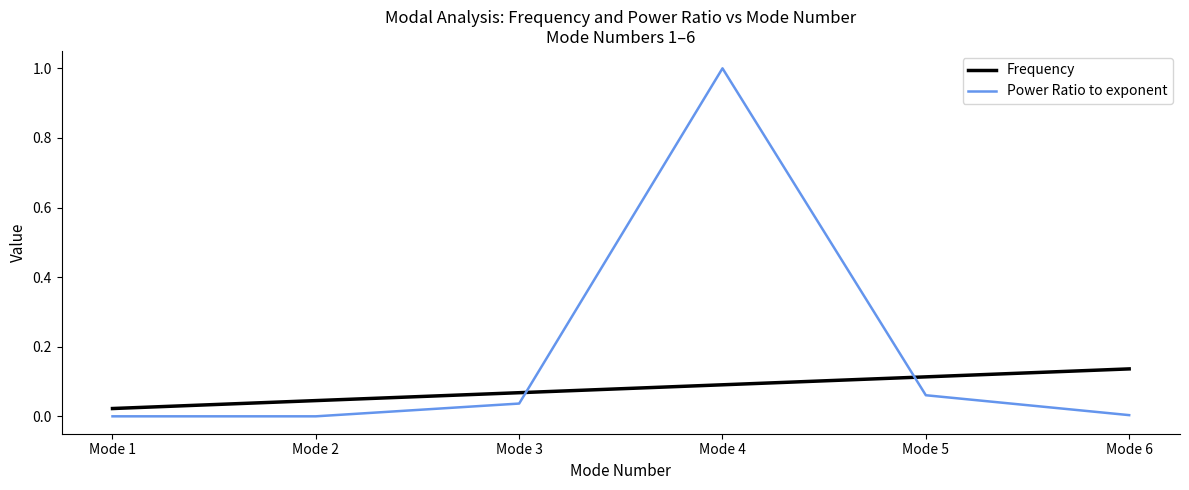

How many times do Power Ratio to exponent and Frequency cross each other?

2